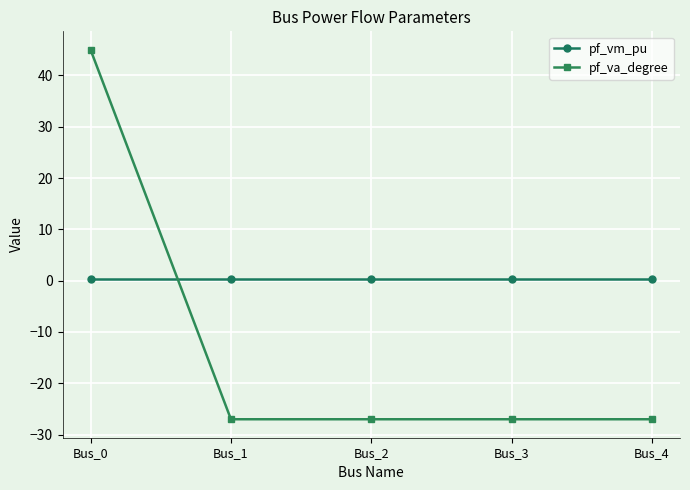

At which category is the sum across all series the highest?

Bus_0